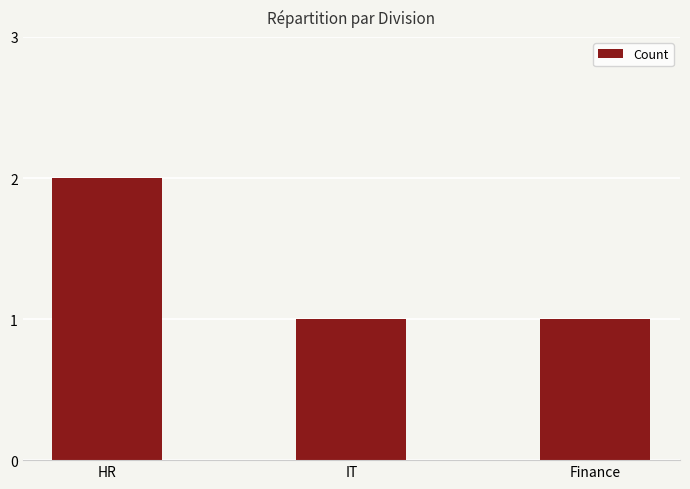

What is the approximate value at IT?

1